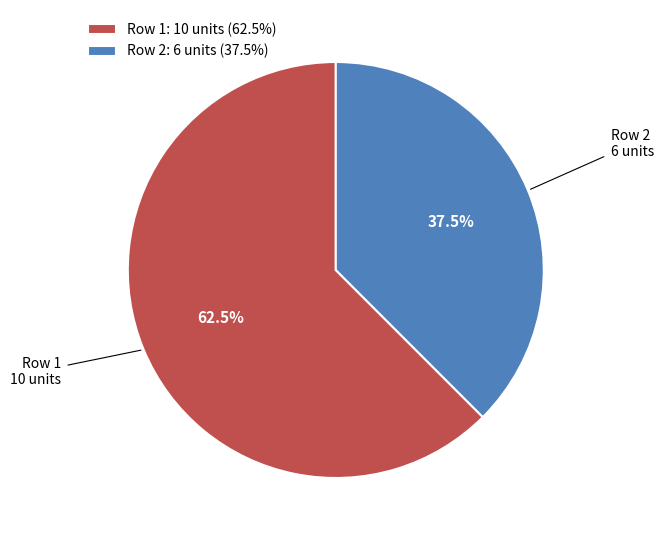

Which category accounts for the majority?

Row 1: 10 units (62.5%)